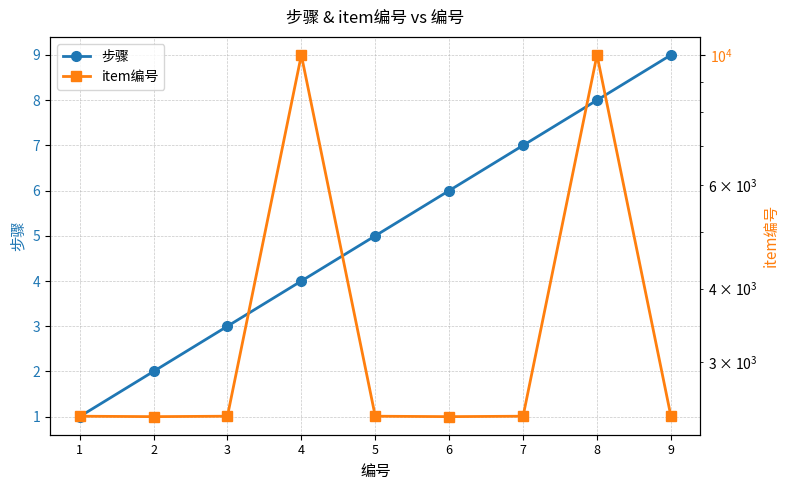

What is the difference between the maximum and minimum values in the 步骤 series?

8